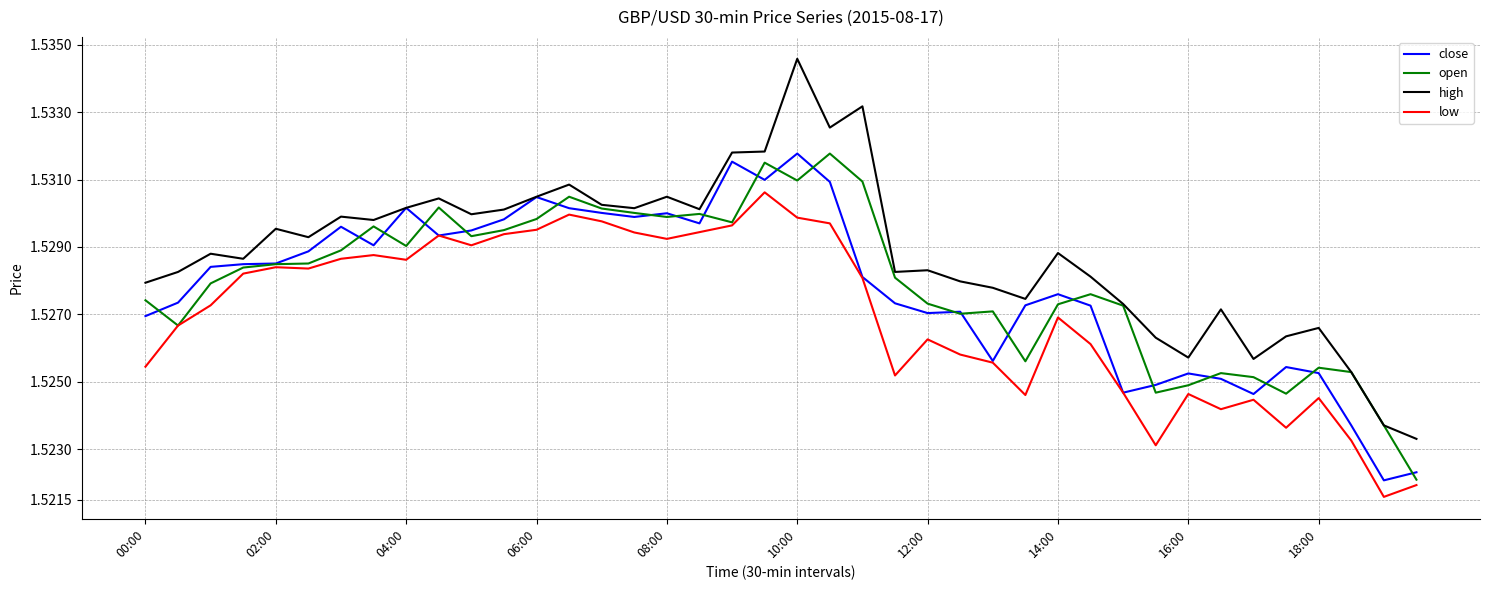

How many categories are shown in the chart?

40